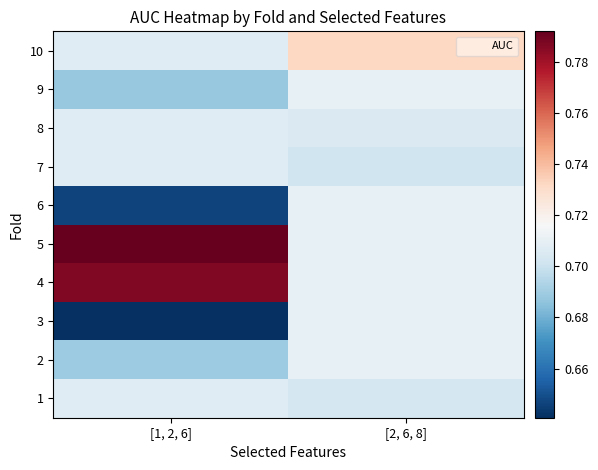

What is the total value across all series at [1, 2, 6]?

7.1